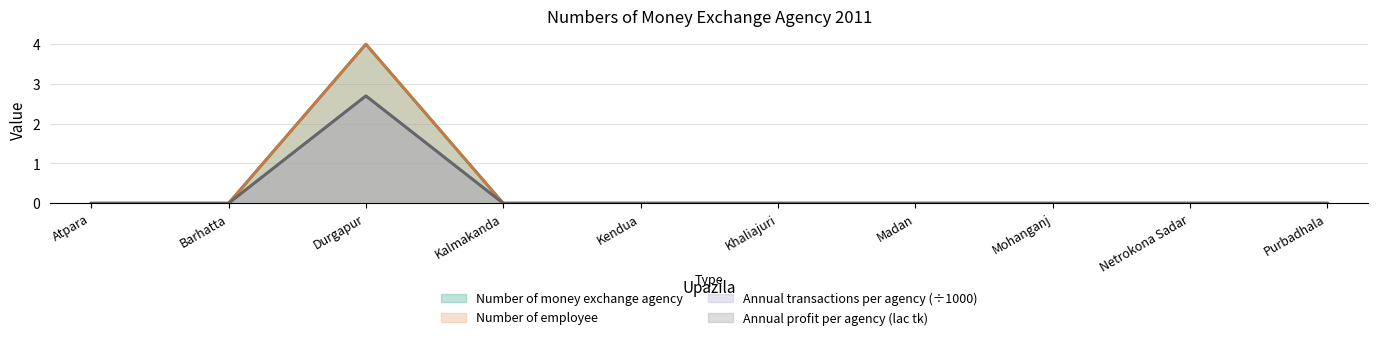

Reading left to right, transcribe all the data shown in this chart.

Number of money exchange agency: Atpara=0.0	Barhatta=0.0	Durgapur=4.0	Kalmakanda=0.0	Kendua=0.0	Khaliajuri=0.0	Madan=0.0	Mohanganj=0.0	Netrokona Sadar=0.0	Purbadhala=0.0
Number of employee: Atpara=0.0	Barhatta=0.0	Durgapur=4.0	Kalmakanda=0.0	Kendua=0.0	Khaliajuri=0.0	Madan=0.0	Mohanganj=0.0	Netrokona Sadar=0.0	Purbadhala=0.0
Annual transactions per agency: Atpara=0.0	Barhatta=0.0	Durgapur=2.7	Kalmakanda=0.0	Kendua=0.0	Khaliajuri=0.0	Madan=0.0	Mohanganj=0.0	Netrokona Sadar=0.0	Purbadhala=0.0
Annual profit per agency (lac tk): Atpara=0.0	Barhatta=0.0	Durgapur=2.7	Kalmakanda=0.0	Kendua=0.0	Khaliajuri=0.0	Madan=0.0	Mohanganj=0.0	Netrokona Sadar=0.0	Purbadhala=0.0